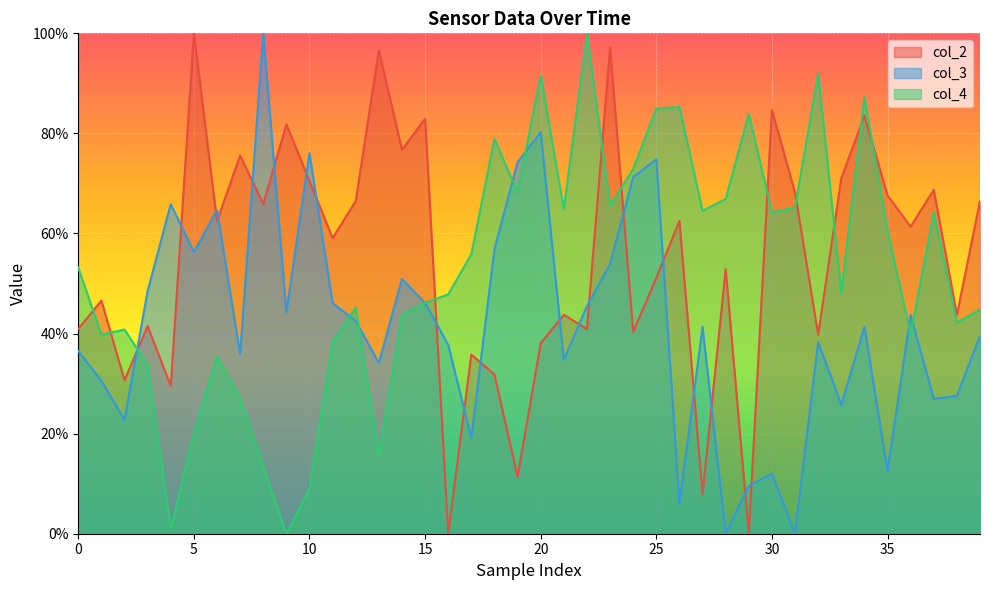

How many values in the col_2 series exceed 61?

20